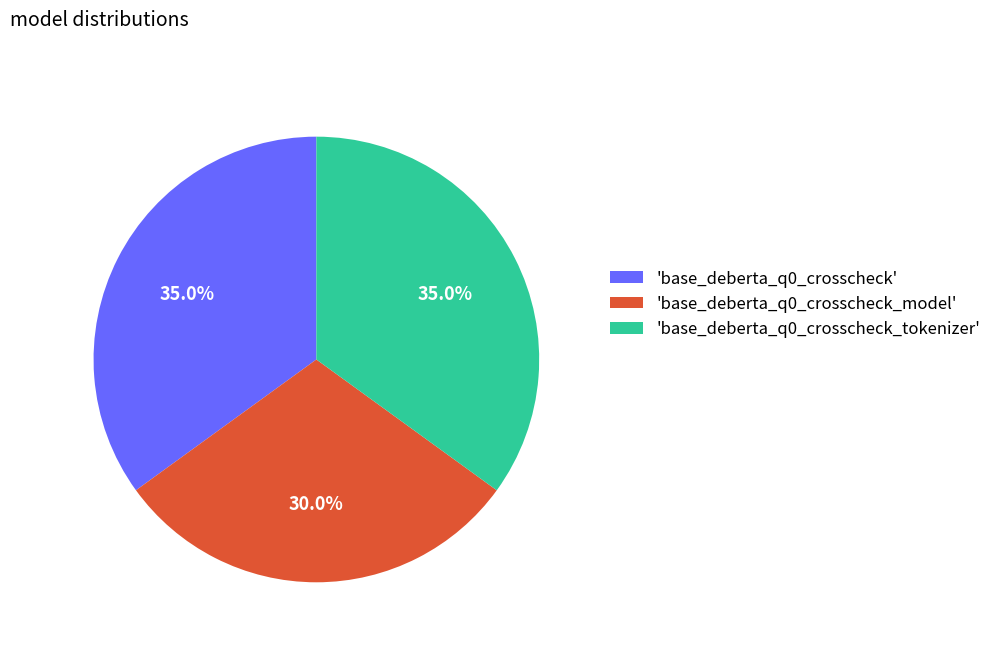

Combined, what portion of the pie is 'base_deberta_q0_crosscheck' and 'base_deberta_q0_crosscheck_tokenizer'?

70.0%